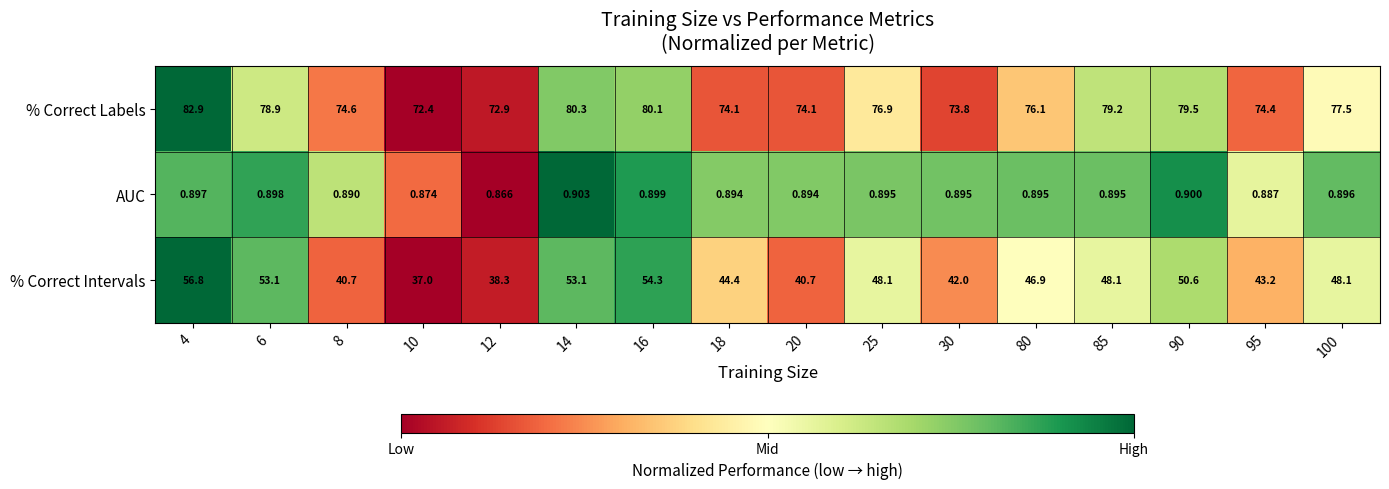

Between 8 and 90, which series saw the biggest shift?

% Correct Intervals